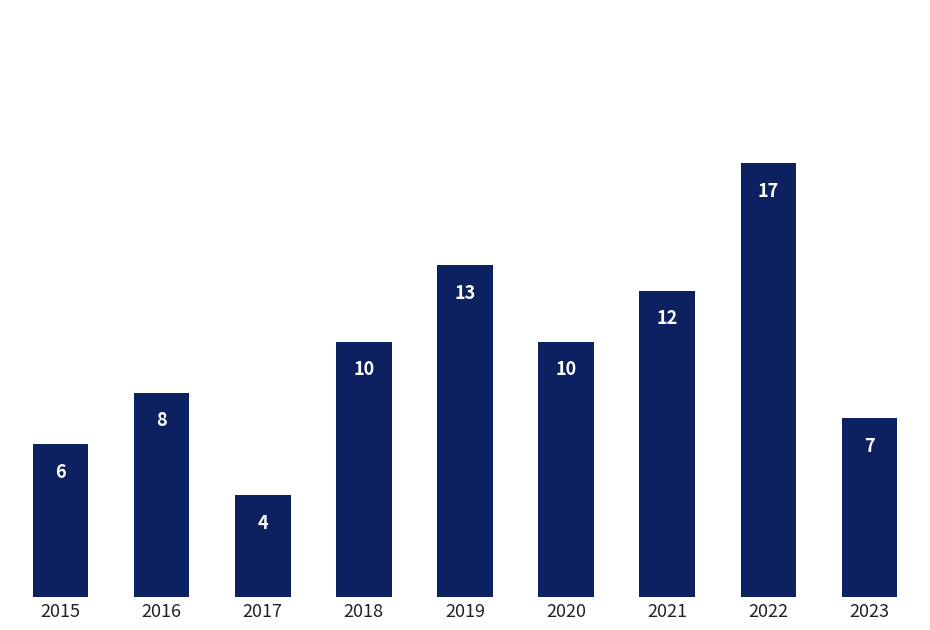

Reading left to right, extract all data points from this chart.

6	8	4	10	13	10	12	17	7